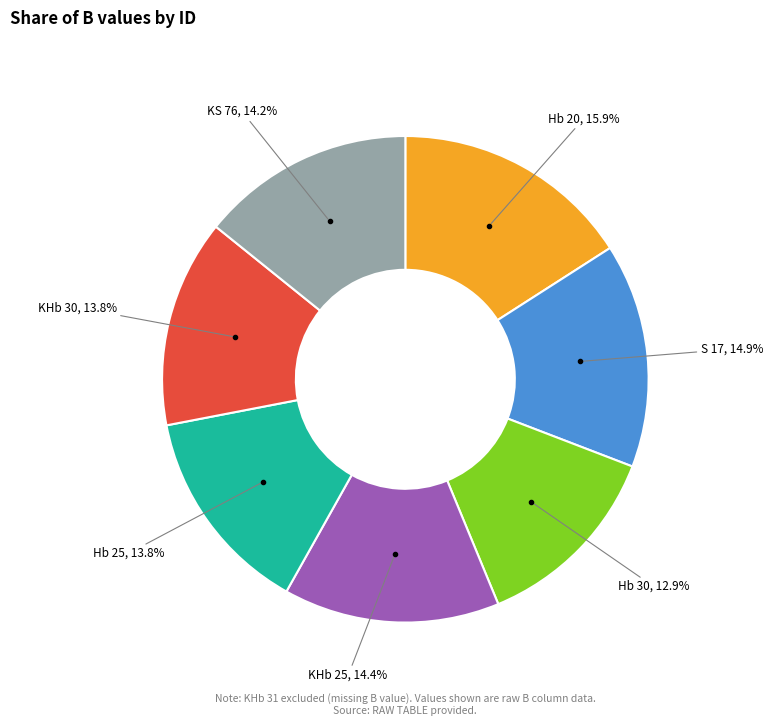

Does any single category account for the majority?

No